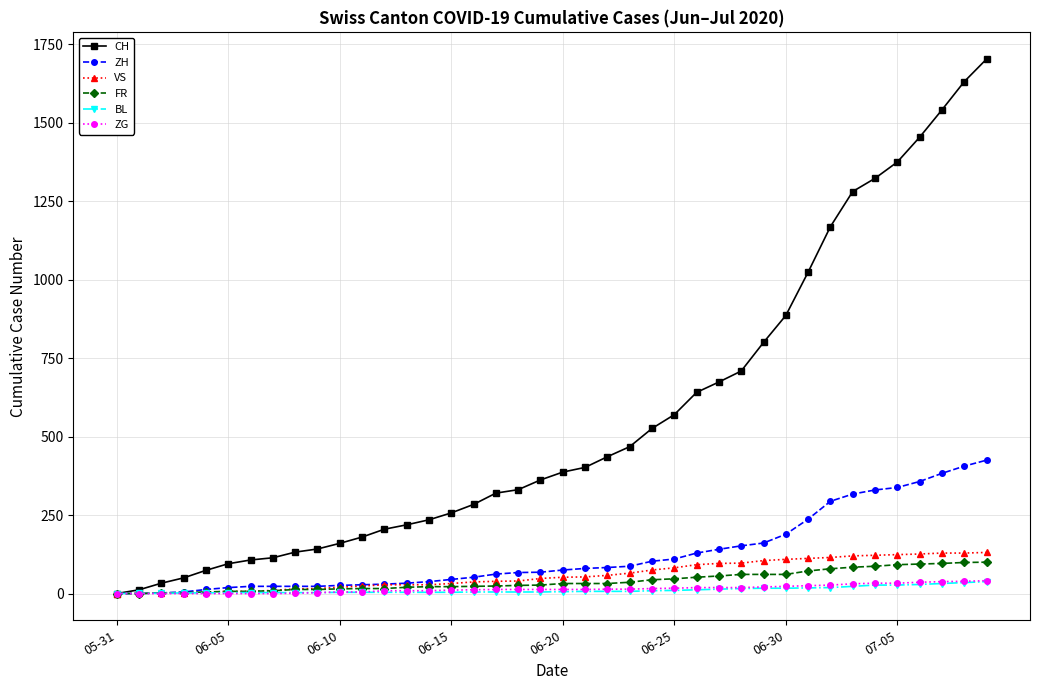

What are all the series names shown in the legend?

CH, ZH, VS, FR, BL, ZG